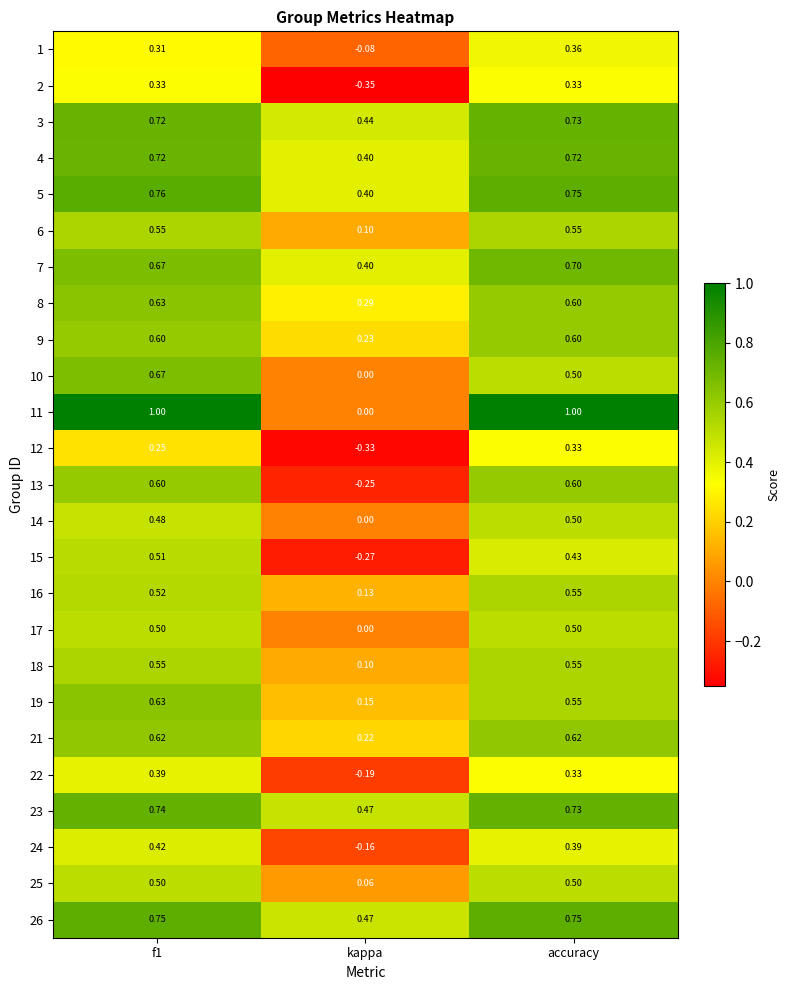

At which category does the chart reach its minimum across all series?

kappa